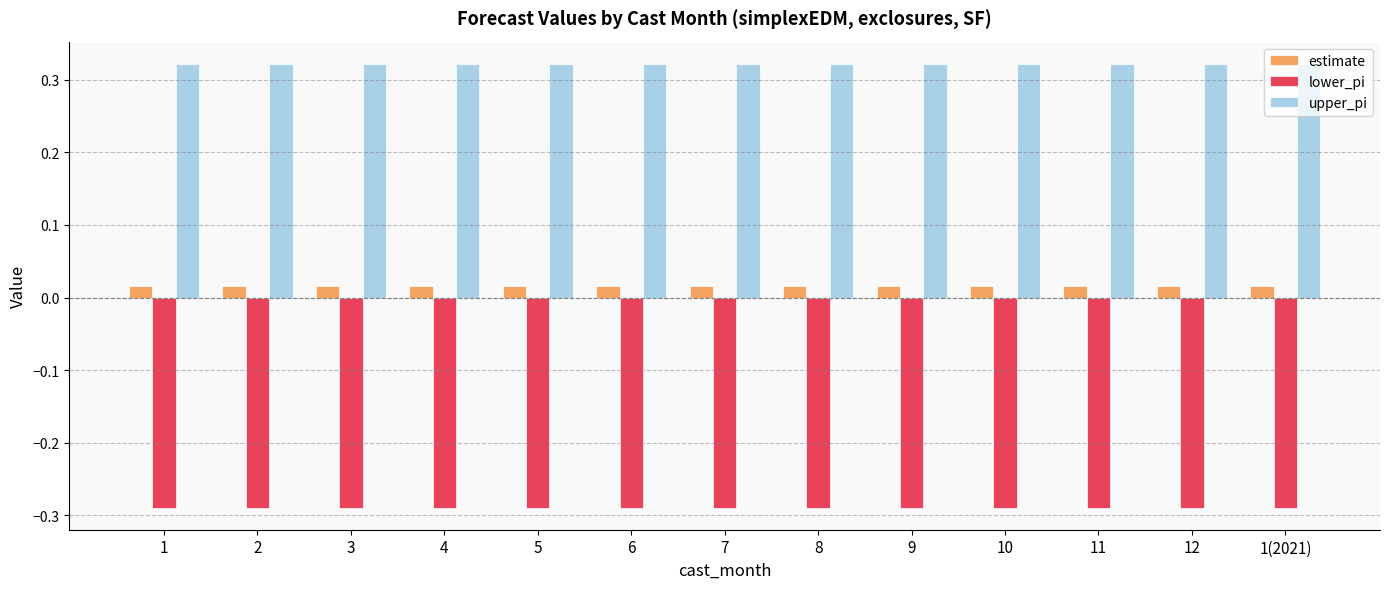

At 1(2021), list the series in order from largest to smallest.

upper_pi, estimate, lower_pi